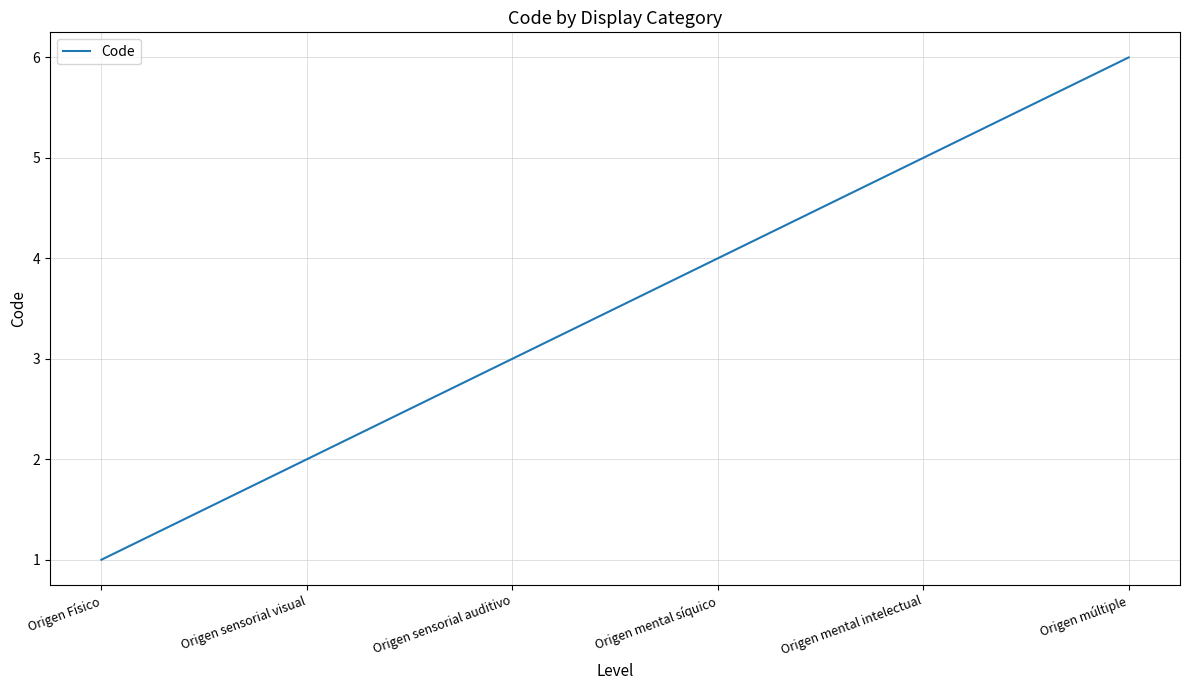

List the labels in order of value, largest first.

Origen múltiple, Origen mental intelectual, Origen mental síquico, Origen sensorial auditivo, Origen sensorial visual, Origen Físico